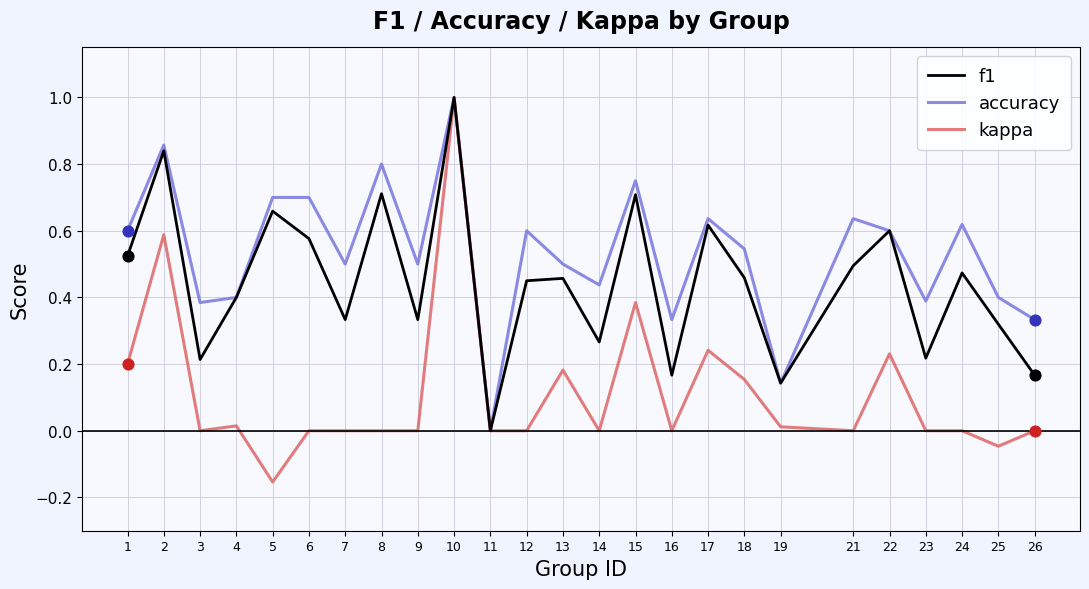

Which series has the largest range (max minus min)?

kappa